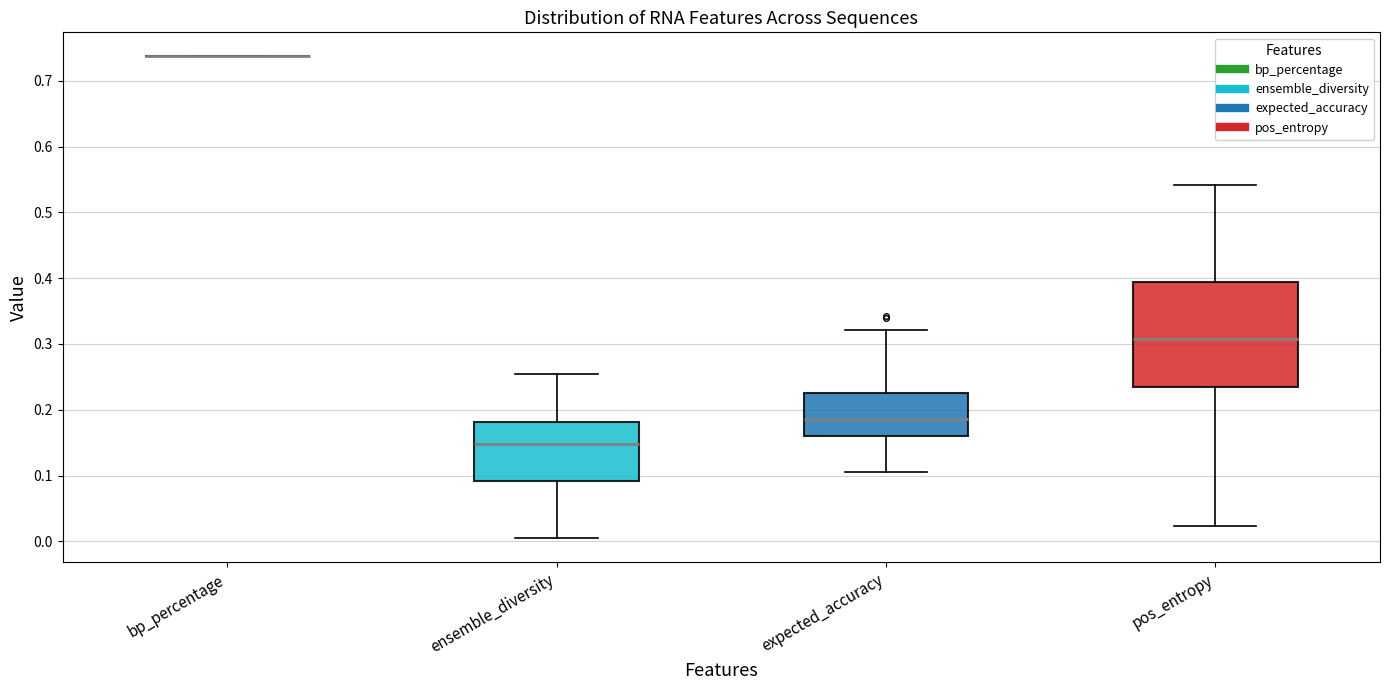

Reading left to right, transcribe this box plot: for each box, give where its median line is, the range the box spans, and where its two whiskers end, as read against the y-axis. The values are not printed on the chart, so give them approximately, as read against the axis.

bp_percentage: box collapsed to a line at 0.74, whiskers 0.74 to 0.74
ensemble_diversity: median 0.15, box 0.09 to 0.18, whiskers 0.00 to 0.25
expected_accuracy: median 0.19, box 0.16 to 0.23, whiskers 0.11 to 0.32
pos_entropy: median 0.31, box 0.24 to 0.39, whiskers 0.02 to 0.54